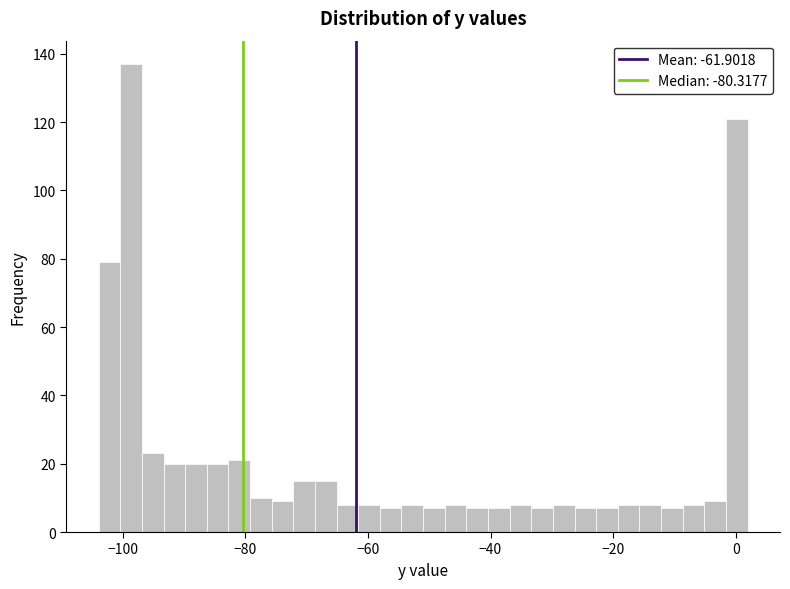

Around what value on the x-axis is the tallest bar? Give the approximate position of its centre, as read against the axis.

-98